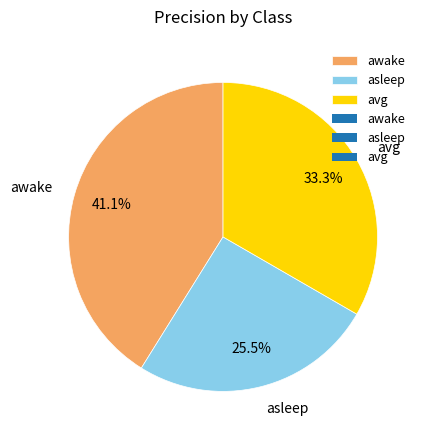

Is avg the majority of the pie?

No